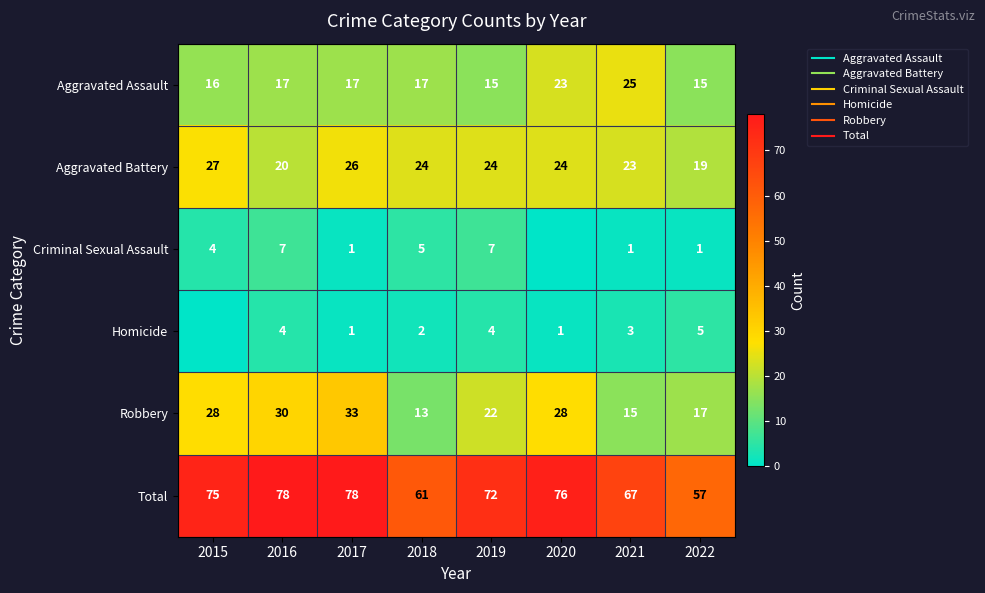

Which category has the highest value in the Aggravated Battery series?

2015